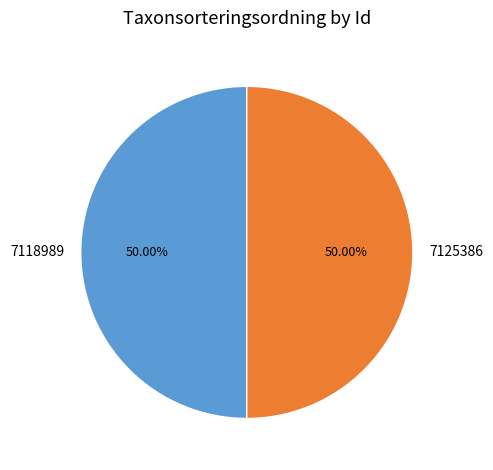

To the nearest percent, what percentage of the pie is 7118989?

50%